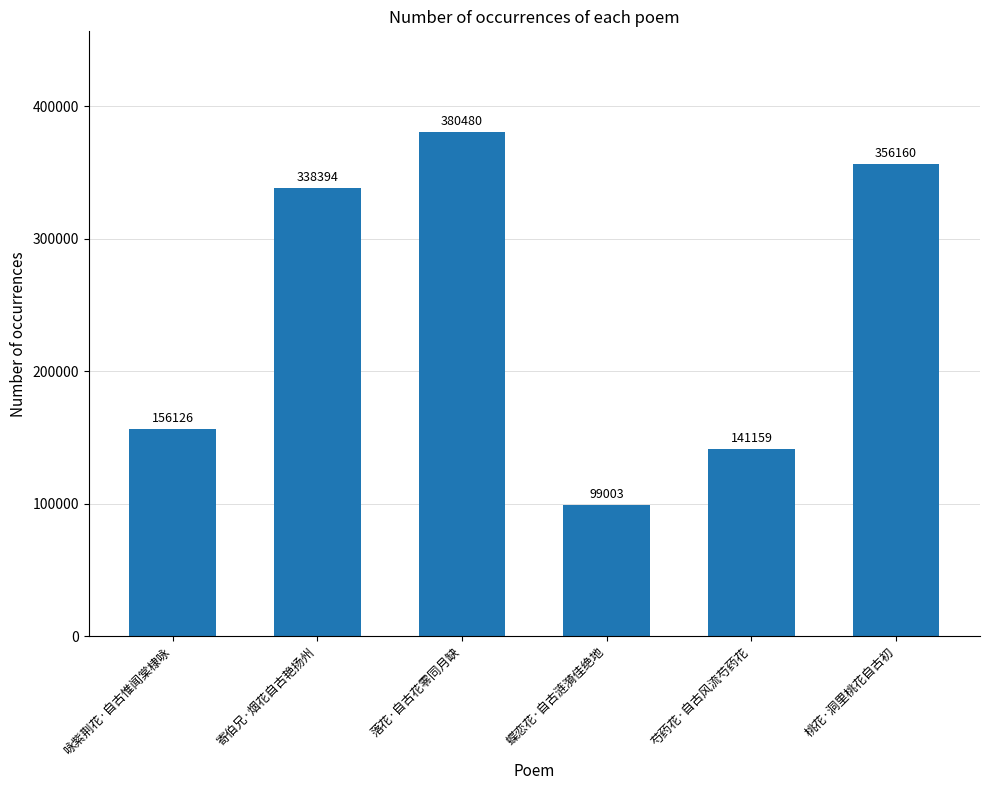

What is the approximate value at 蝶恋花·自古涟漪佳绝地?

99003